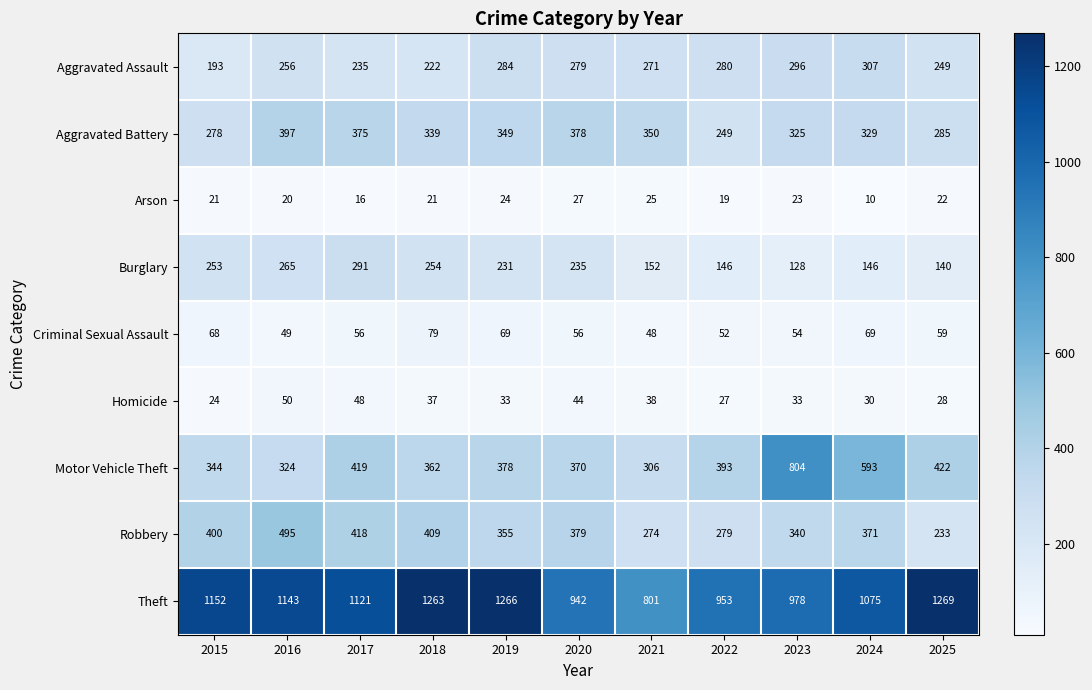

At which label does Burglary first exceed 231?

2015